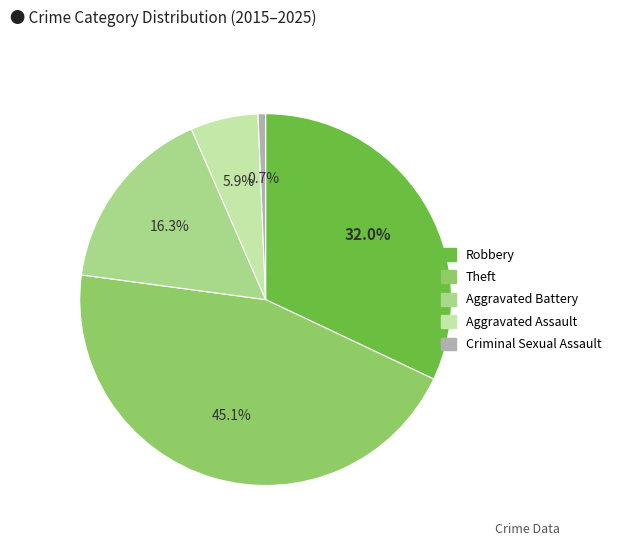

What portion of the pie excludes Theft?

54.9%